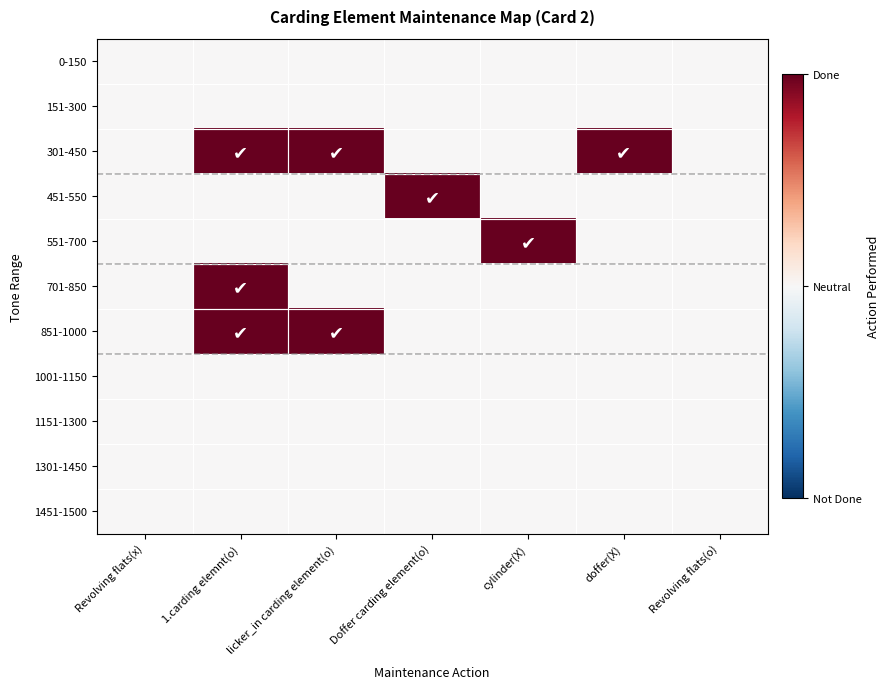

At which category is the sum across all series the highest?

1.carding elemnt(o)